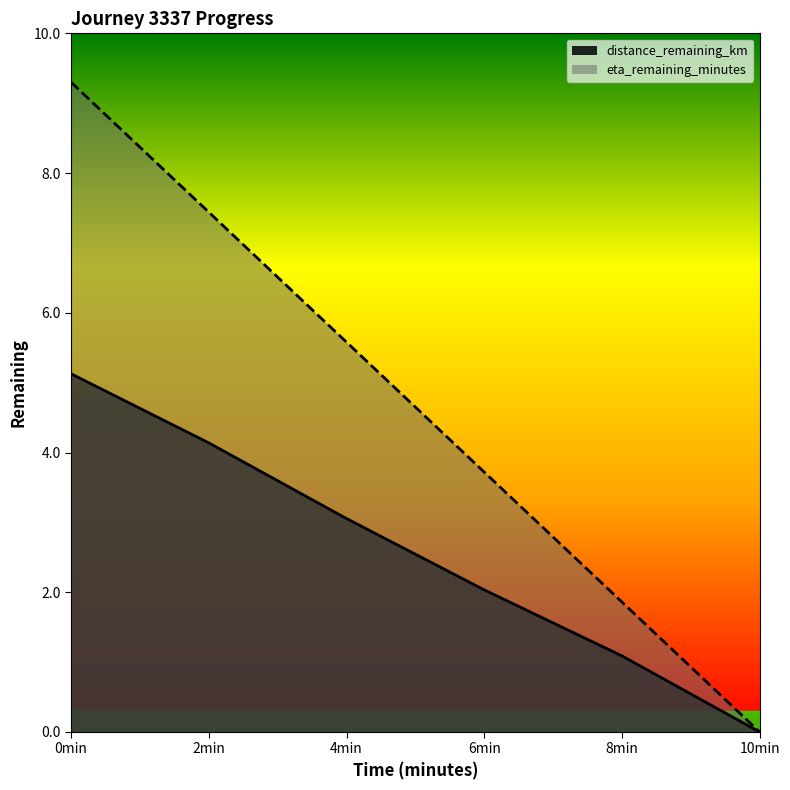

The value of eta_remaining_minutes at 4min is 5.6. True or false?

True